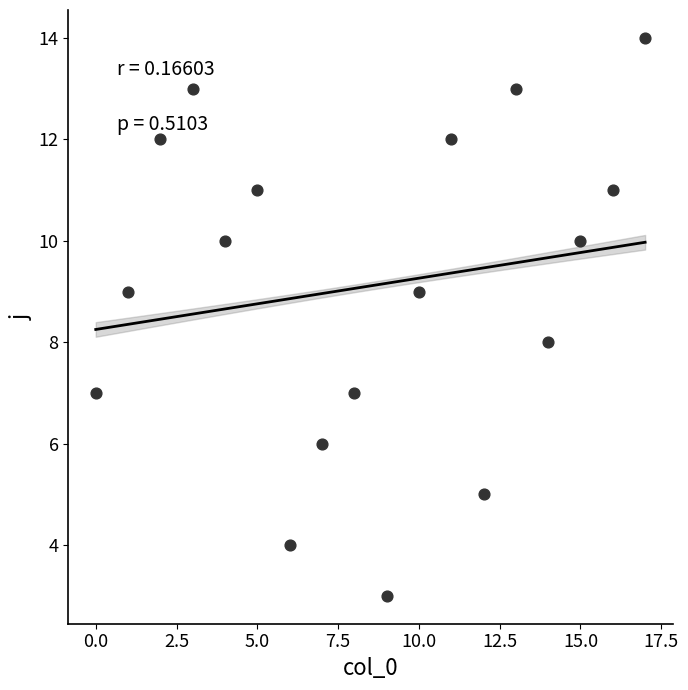

What is the range of Y values (max minus min)?

11